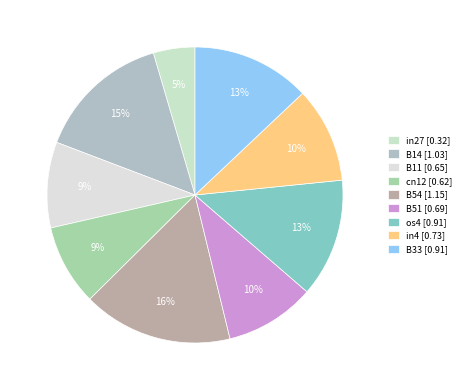

The B33 slice represents 13% of the pie. True or false?

True